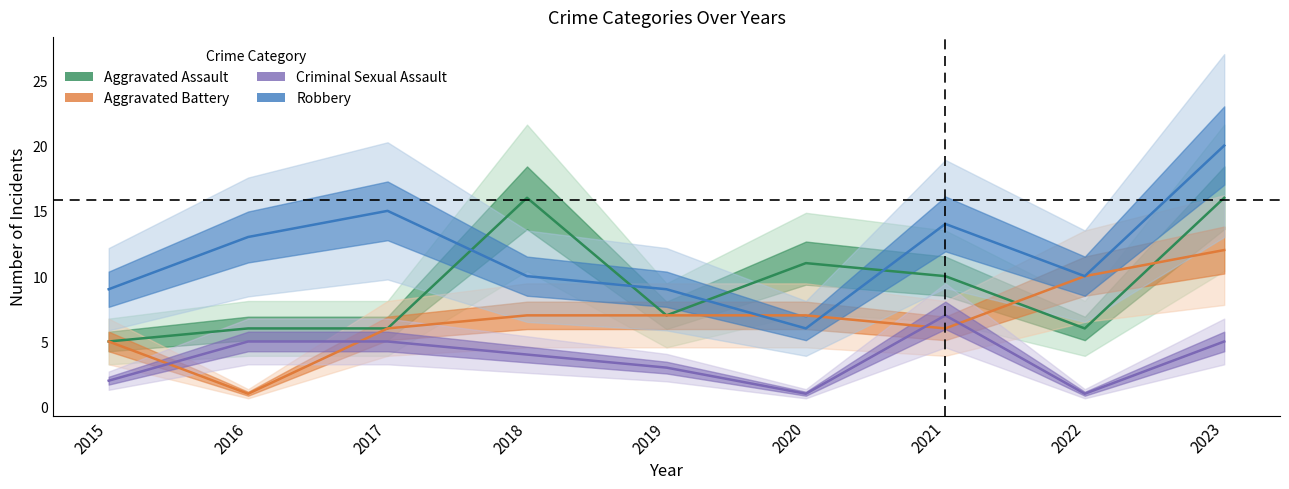

Where does the Aggravated Battery series first go above 7?

2022